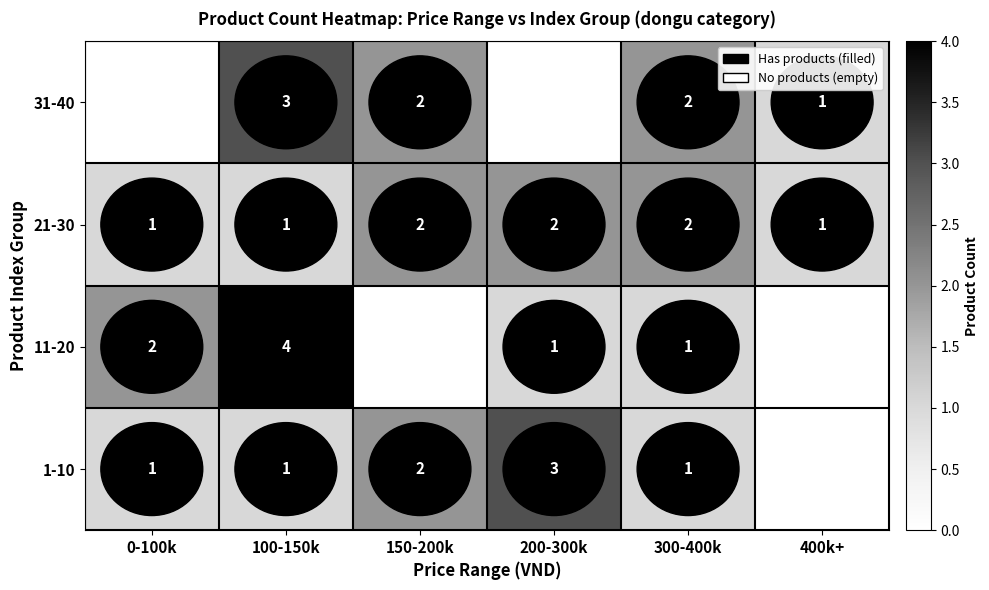

How many 21-30 values are between 1 and 2?

6